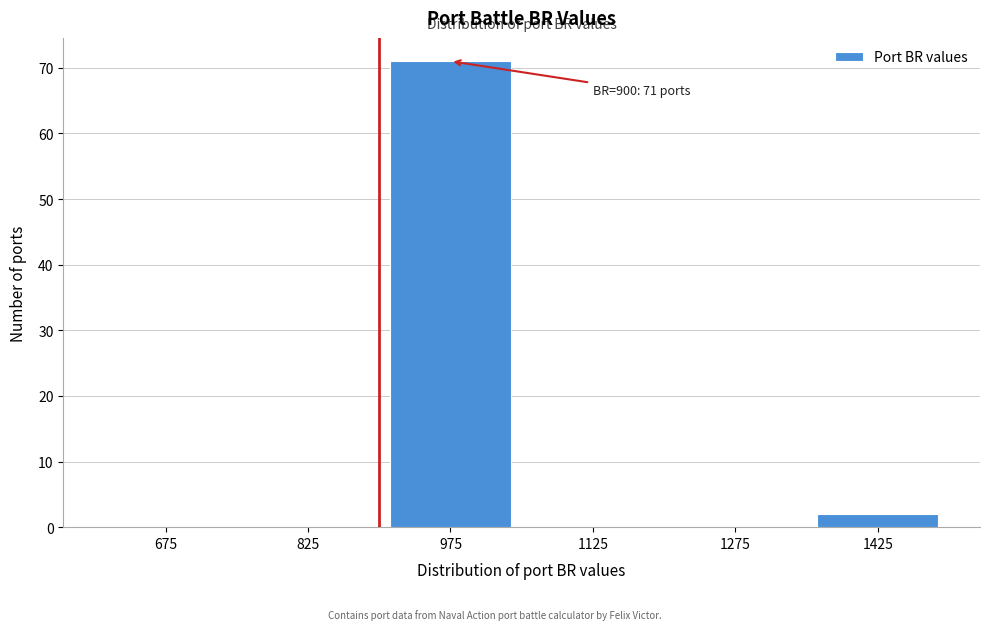

Reading right to left, list all the values displayed in this chart.

1425=2	1275=0	1125=0	975=71	825=0	675=0